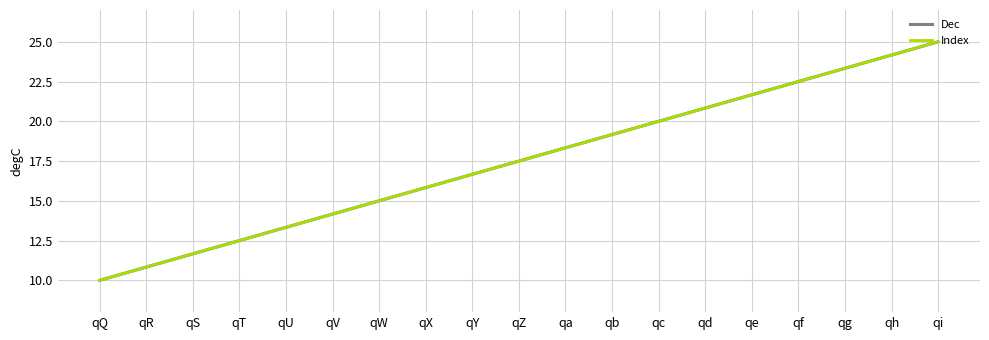

Does the chart have visible grid lines?

Yes